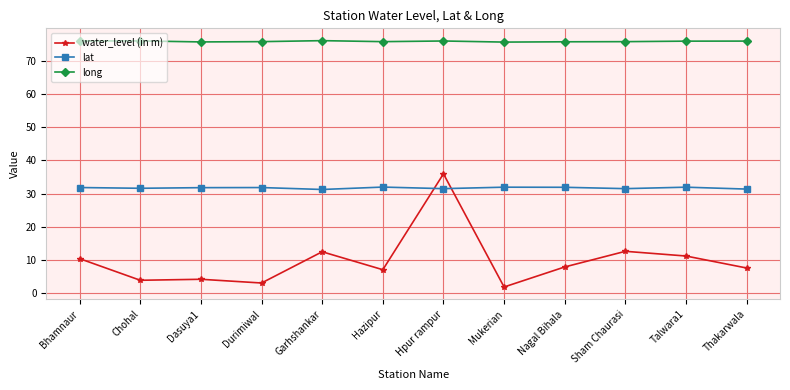

Is the value of water_level (in m) at Bhamnaur greater than the value of long at Thakarwala?

No